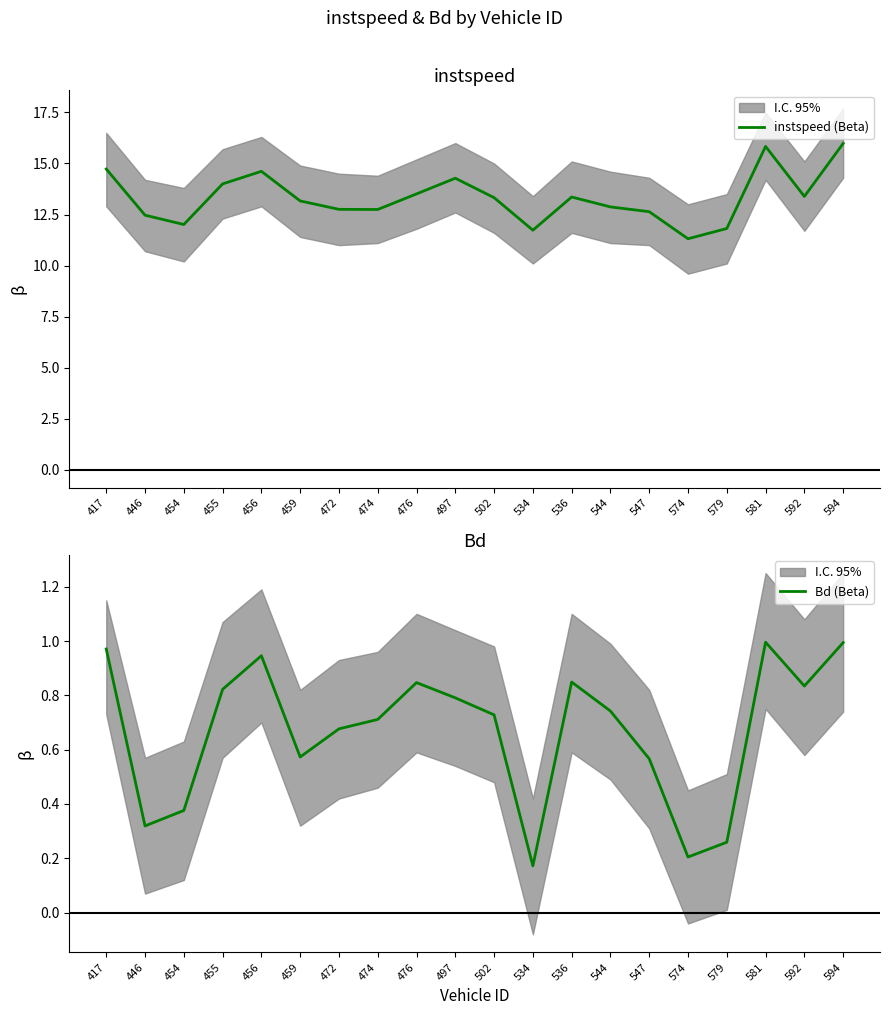

At which label does instspeed (Beta) first exceed 13?

417